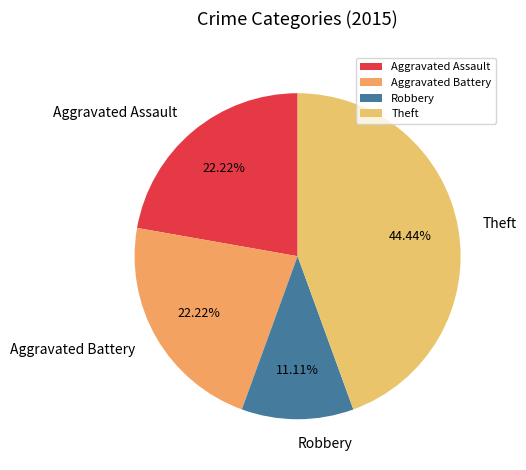

What is the largest slice in the pie chart?

Theft